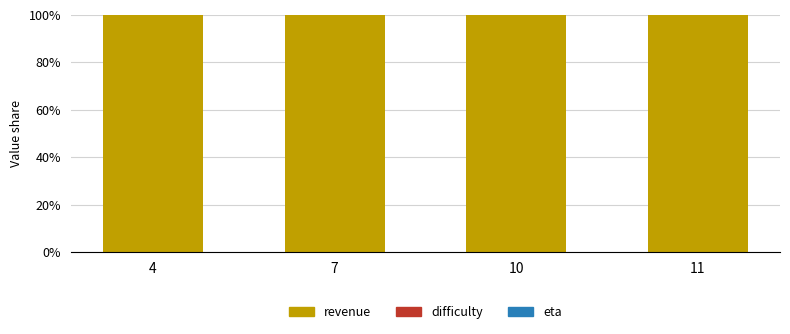

The revenue series shows 100.0 at 4. True or false?

True